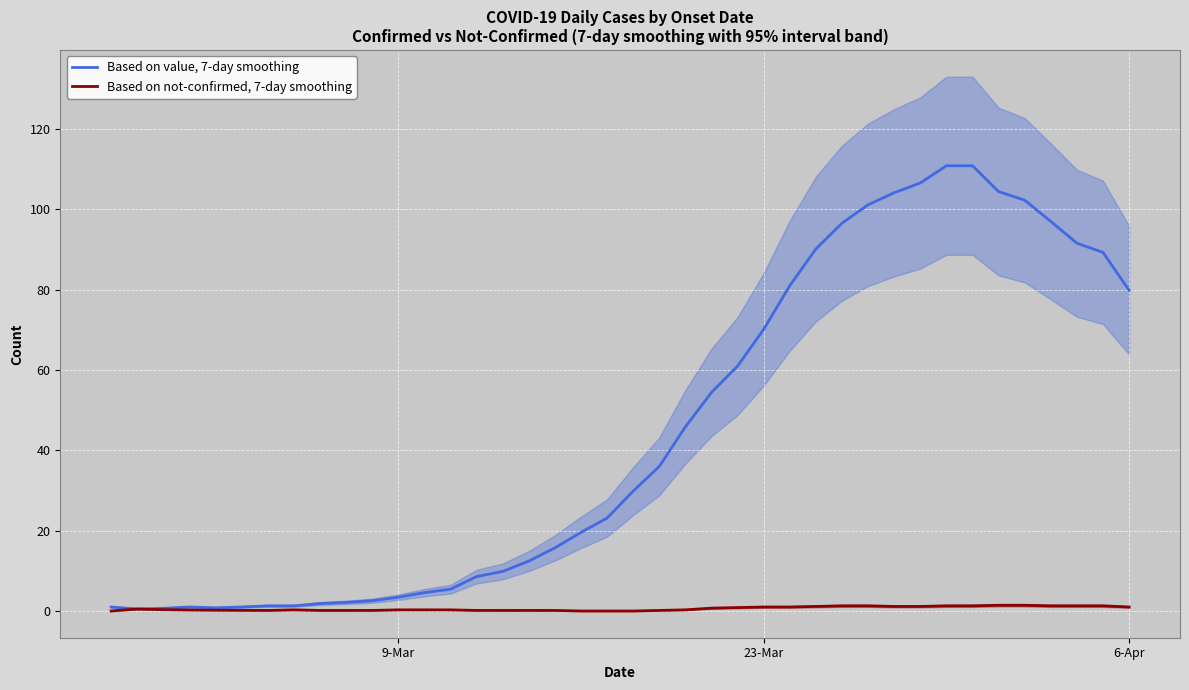

What are all the series names shown in the legend?

Based on value, 7-day smoothing, Based on not-confirmed, 7-day smoothing